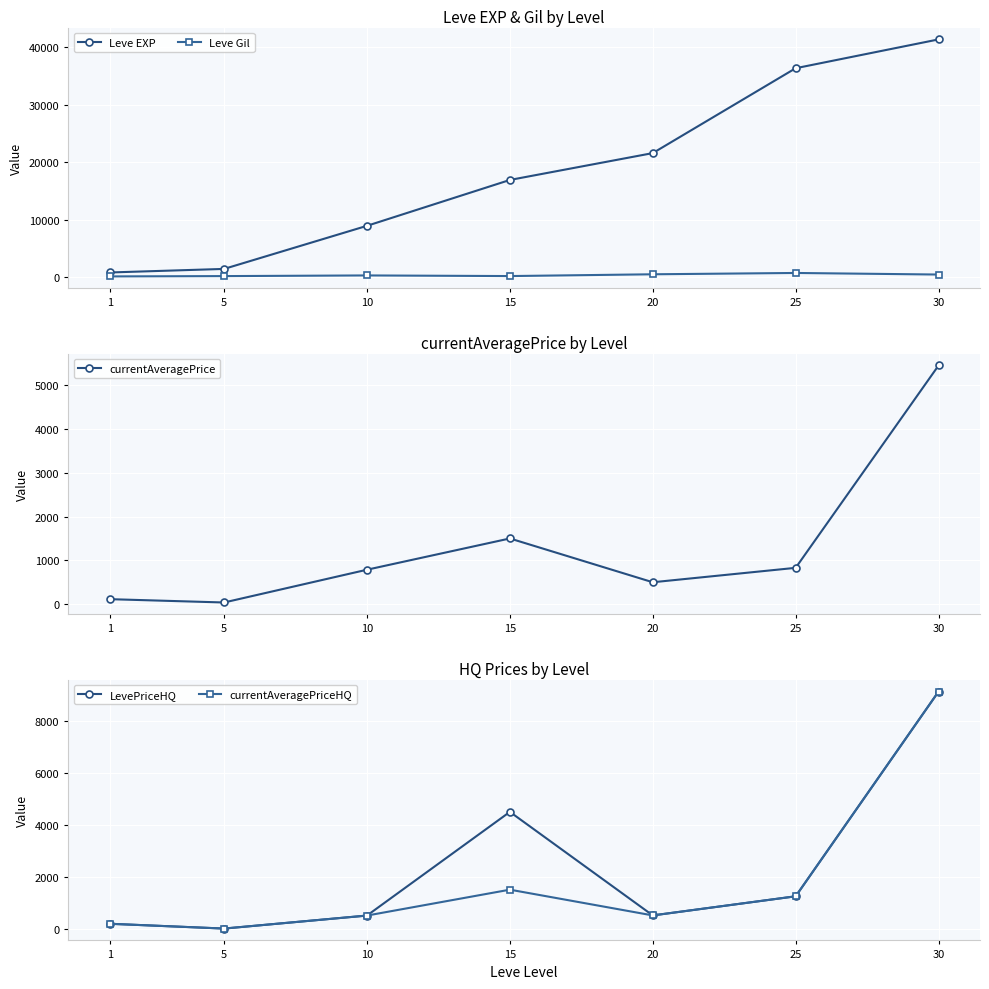

What is the difference between the currentAveragePriceHQ values at 15 and 25?

255.4